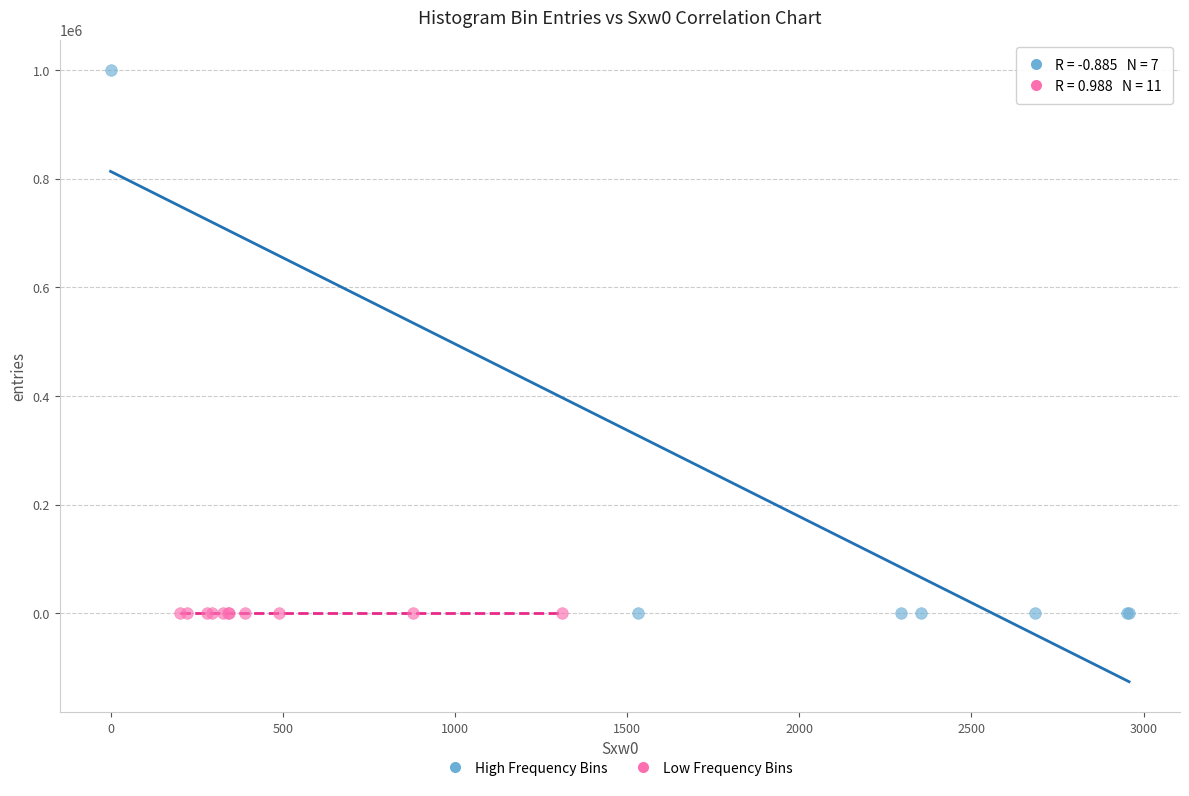

Which series contains the highest Y value?

High Frequency Bins